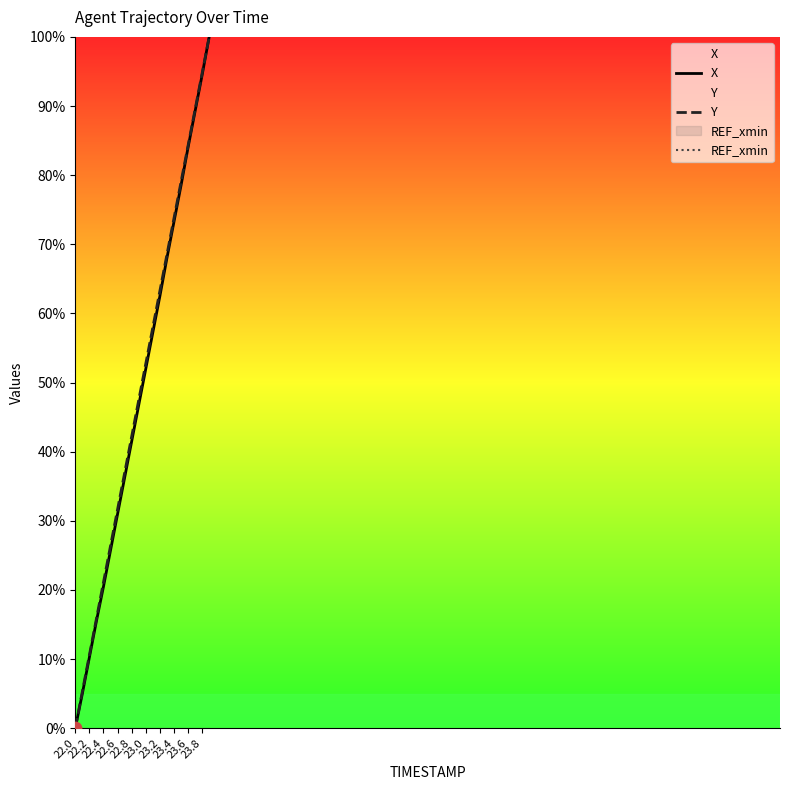

At how many categories does at least one series exceed -650?

20